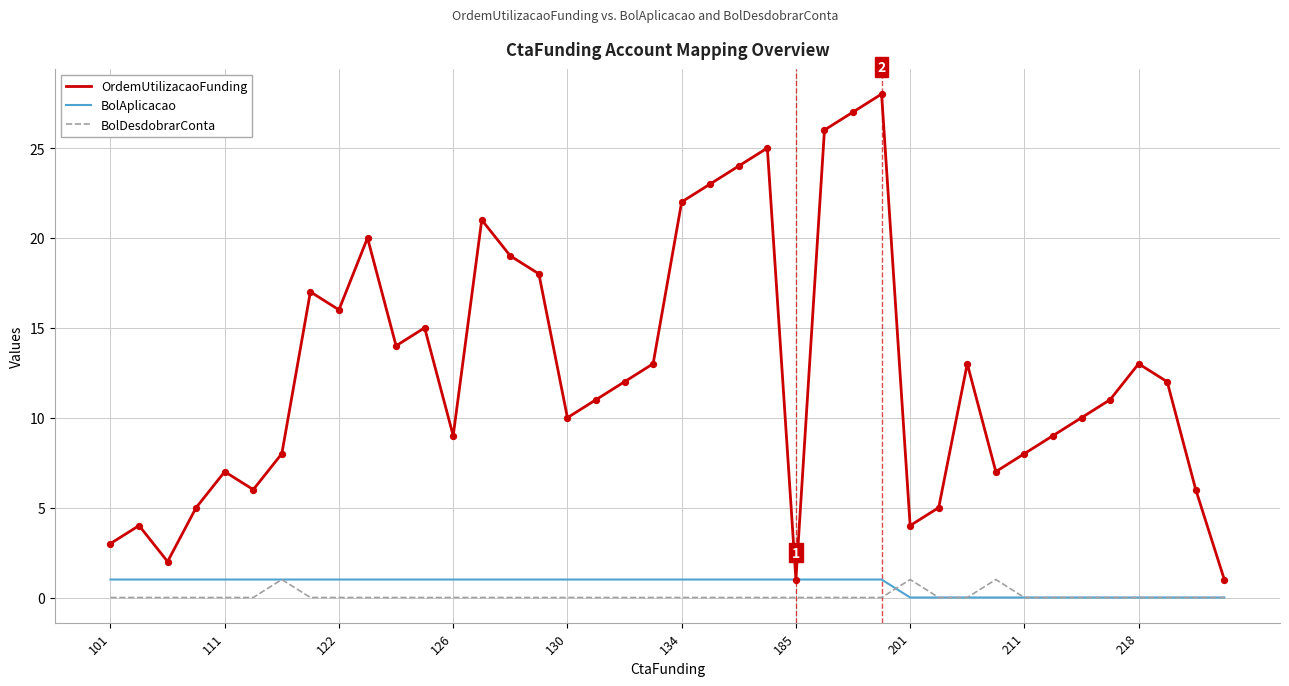

Which series has the largest range (max minus min)?

OrdemUtilizacaoFunding